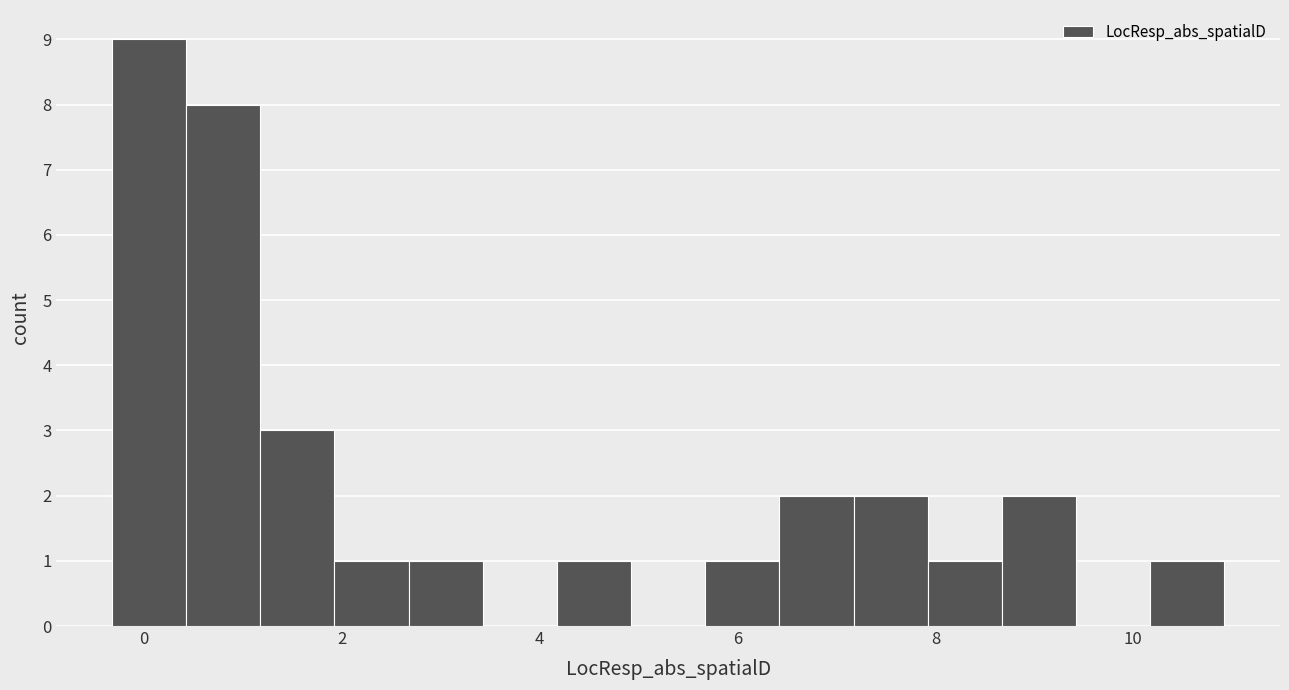

Read against the x-axis, roughly where is the centre of the tallest bar?

0.0